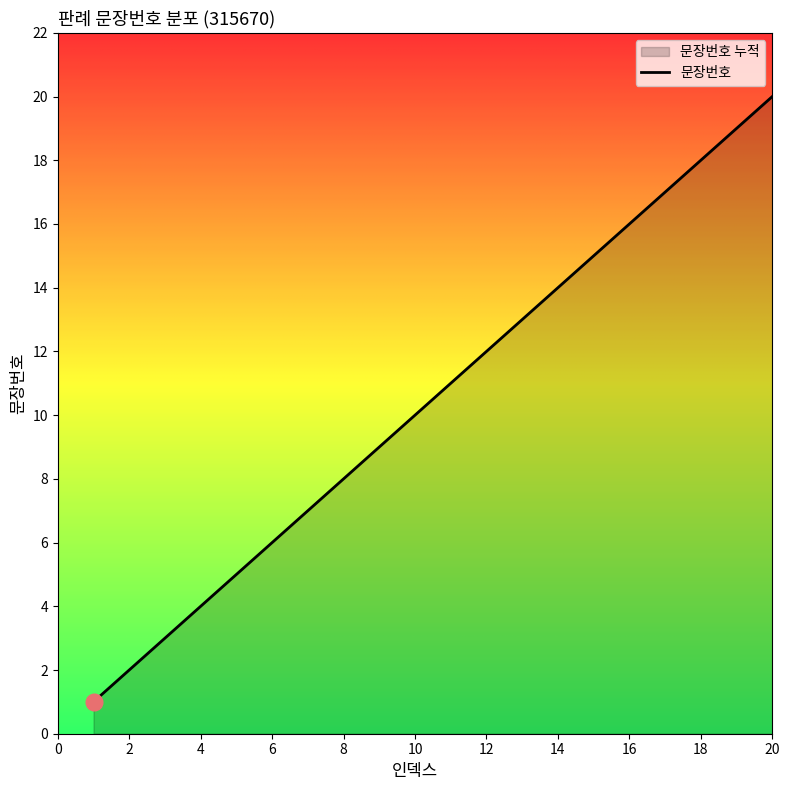

What is the maximum value shown in the chart?

20